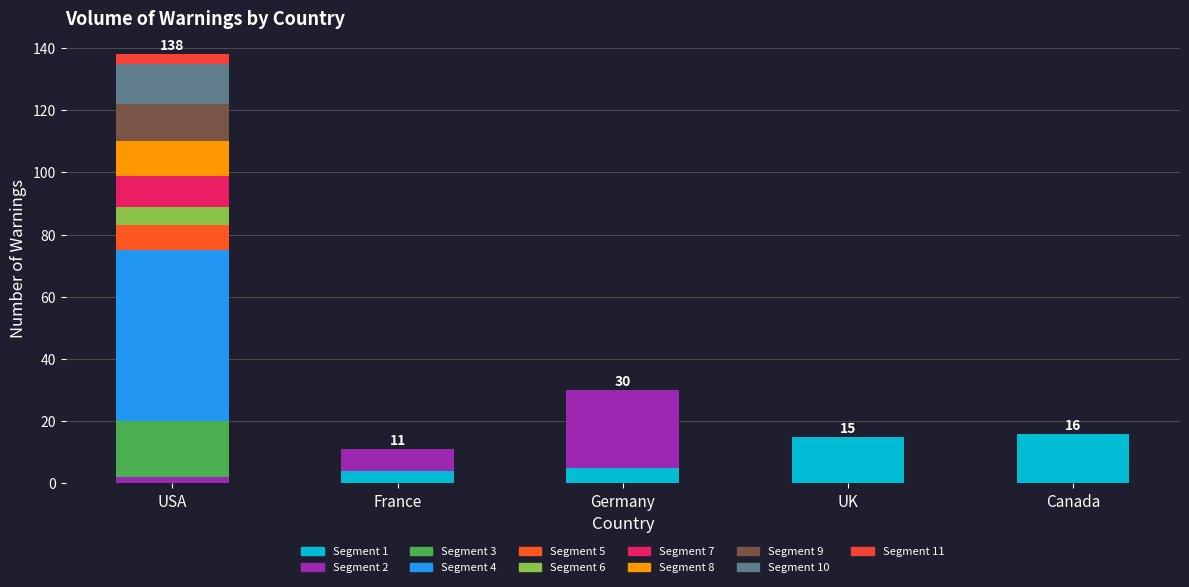

Are the bars horizontal?

No